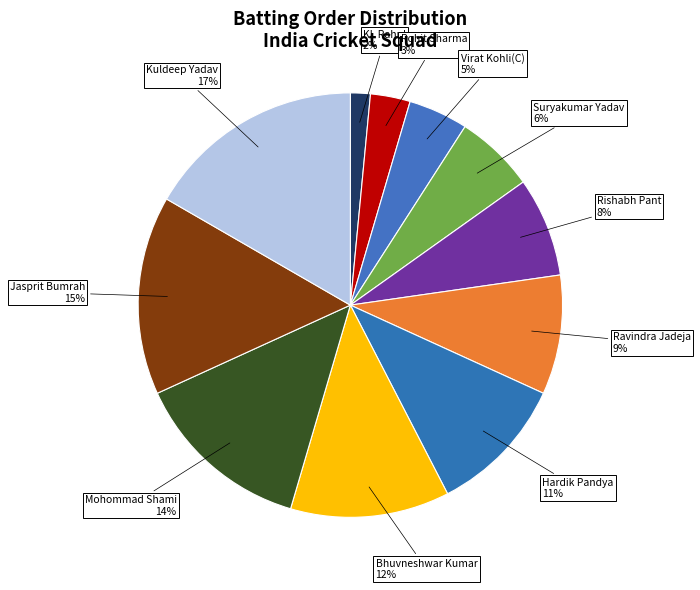

Does Hardik Pandya account for over 50% of the chart?

No